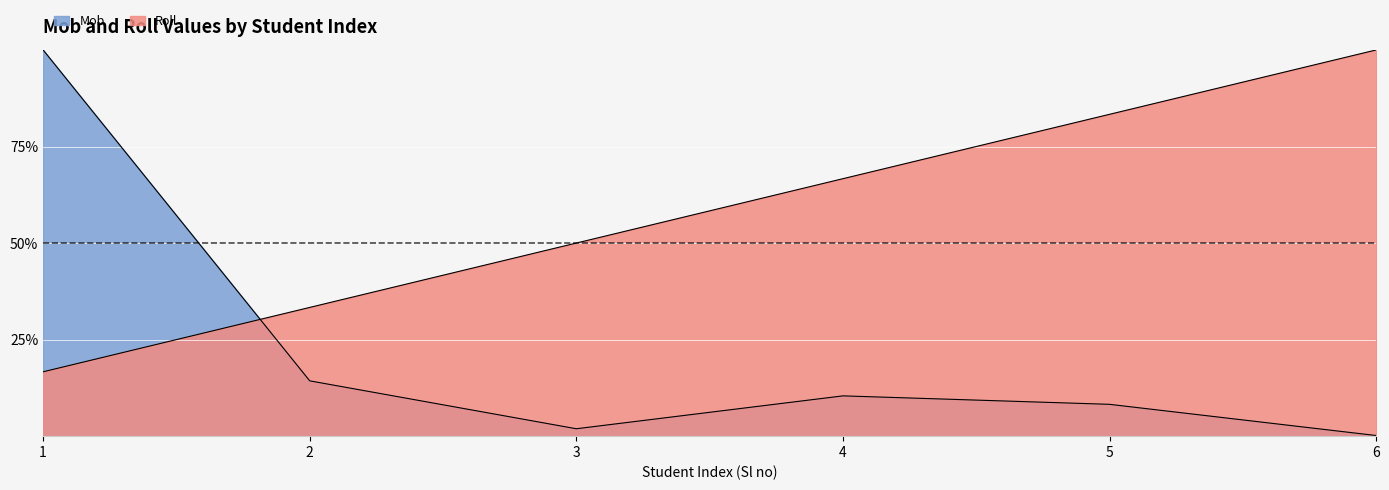

What is the difference between the maximum and second lowest values in the Roll series?

66.7